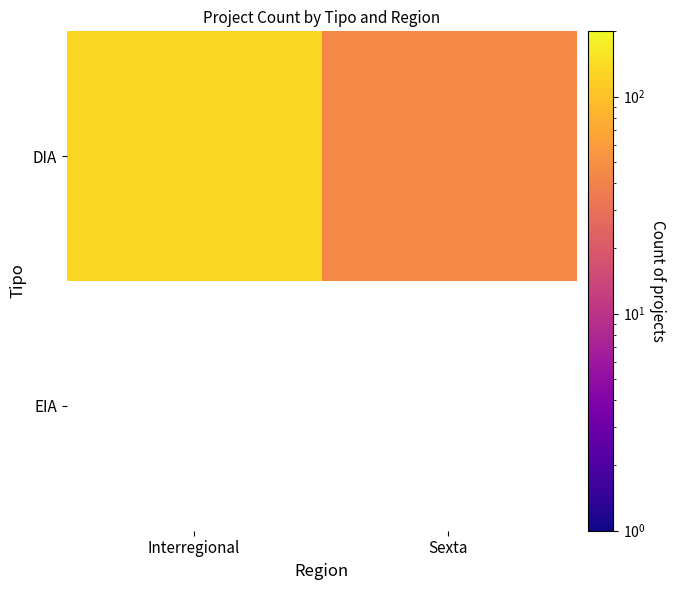

How many data points does each series have?

2